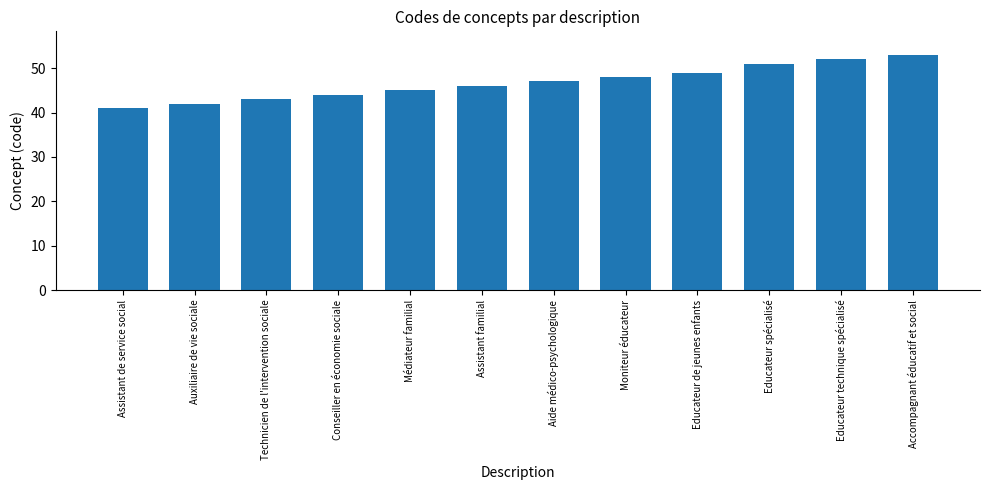

Reading left to right, extract all data points from this chart.

41	42	43	44	45	46	47	48	49	51	52	53